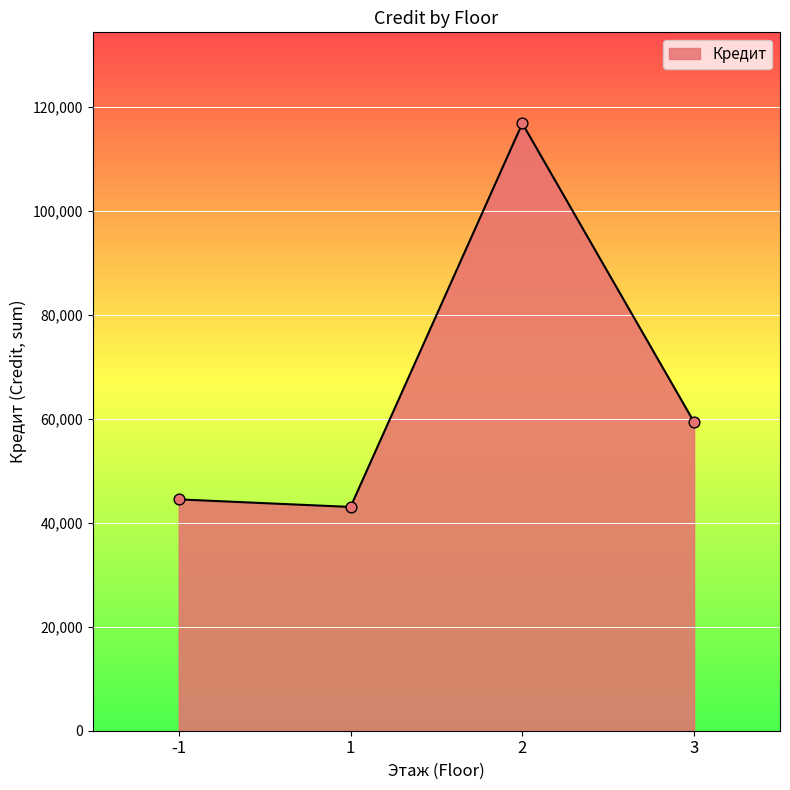

Between 3 and 2, which is larger?

2